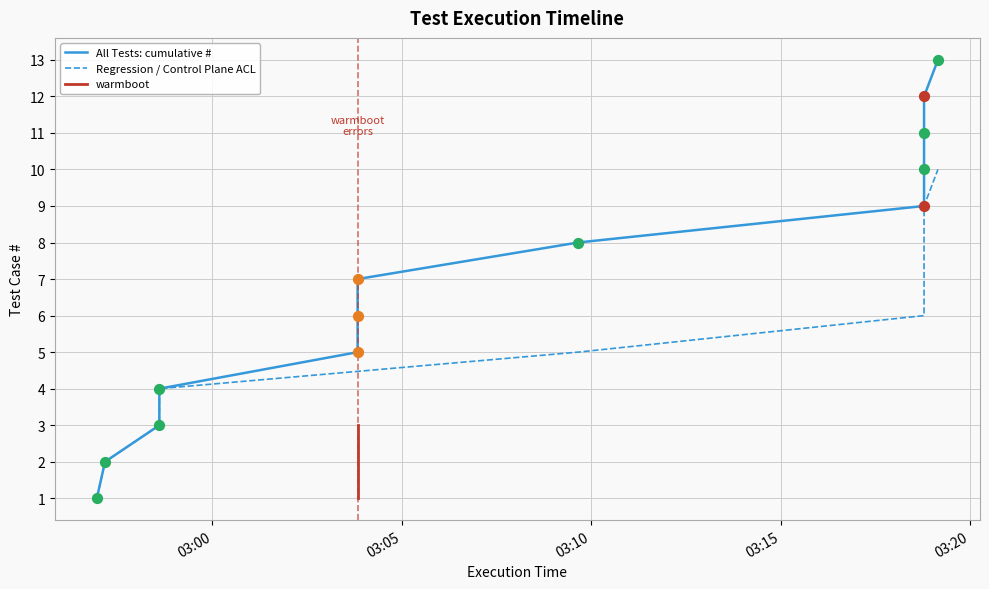

Approximately how many times larger is the value at 2023-12-26 02:56:57 compared to 2023-12-26 03:18:47?

0.1